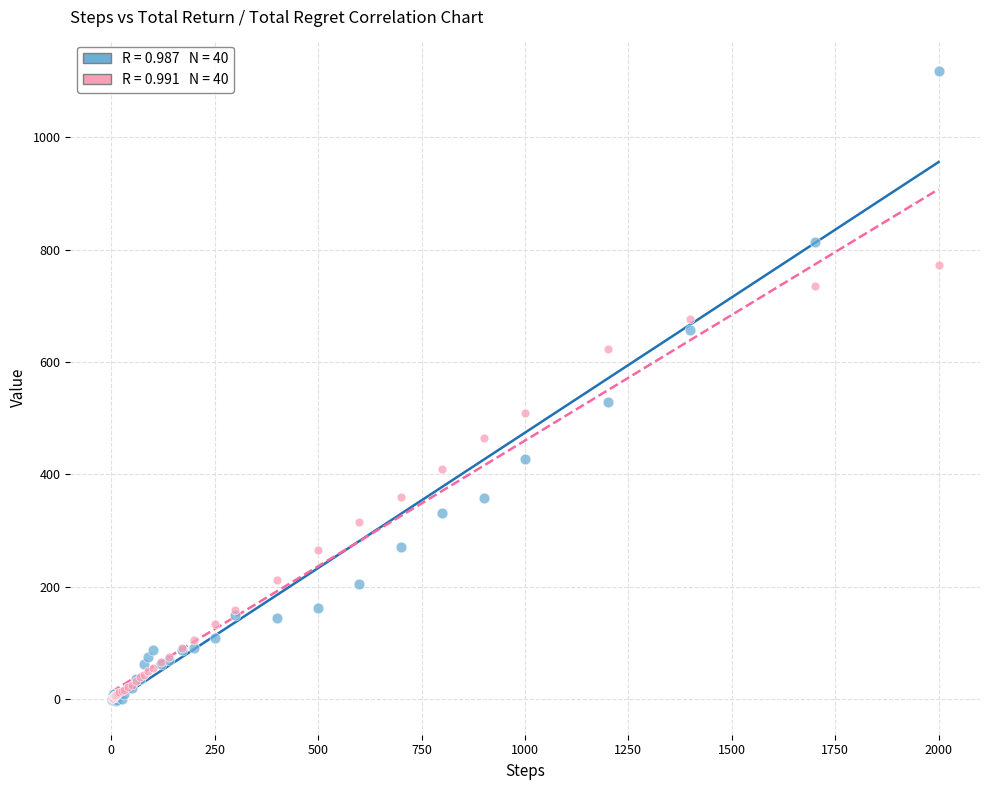

Across all series, what Y value is closest to 557?

528.1